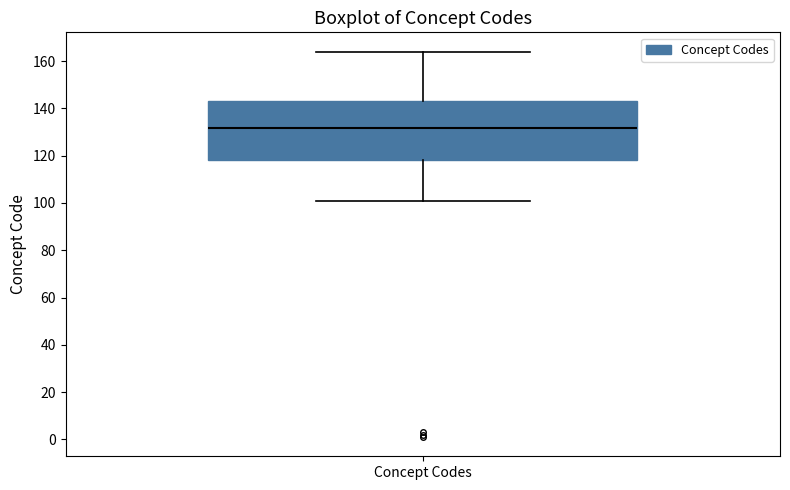

Transcribe this box plot: give where the median line is, the range the box spans, and where the two whiskers end, as read against the y-axis. The values are not printed on the chart, so give them approximately, as read against the axis.

median 132, box 118 to 144, whiskers 102 to 164